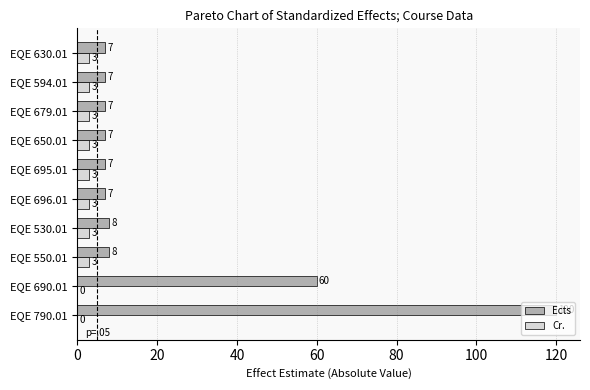

How many data points does each series have?

10